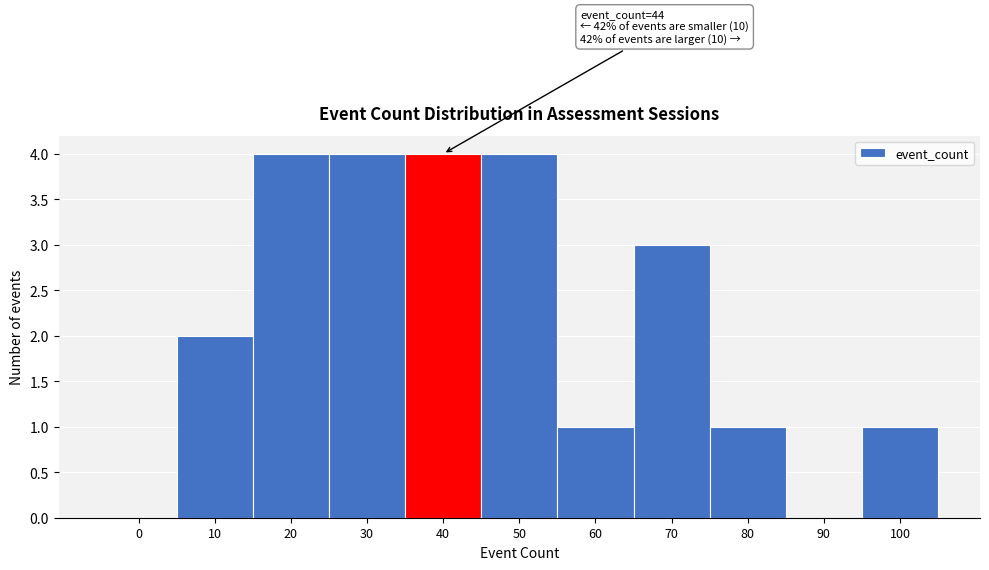

Reading left to right, transcribe all the data shown in this chart.

0=0	10=2	20=4	30=4	40=4	50=4	60=1	70=3	80=1	90=0	100=1